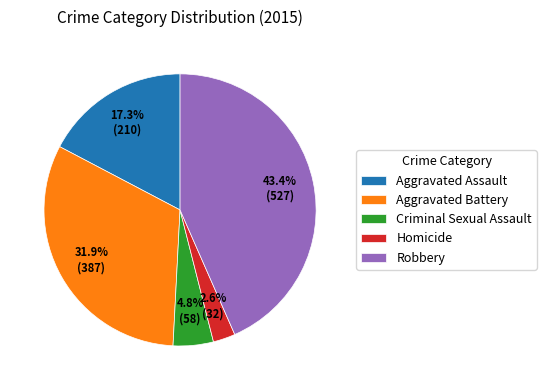

To the nearest percent, what percentage of the pie is Robbery?

43%